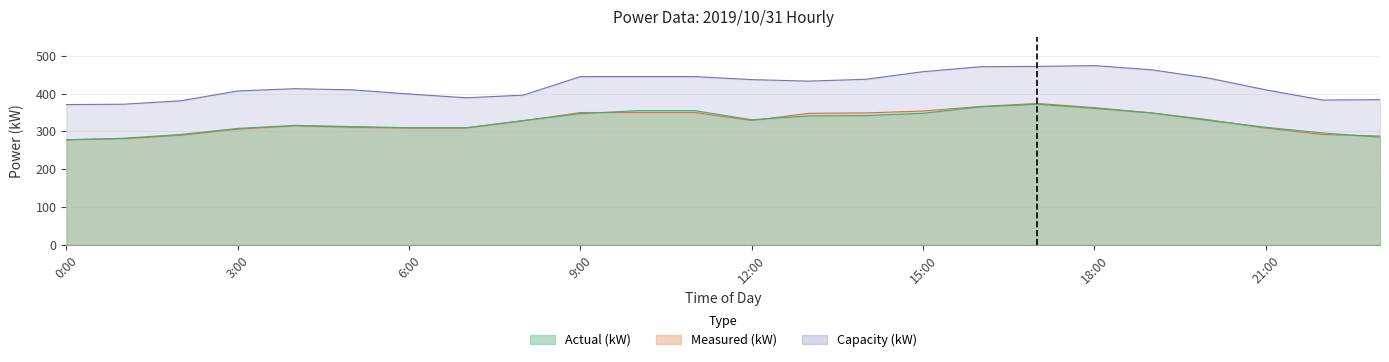

At 1:00, list the series in order from largest to smallest.

Capacity (kW), Actual (kW), Measured (kW)